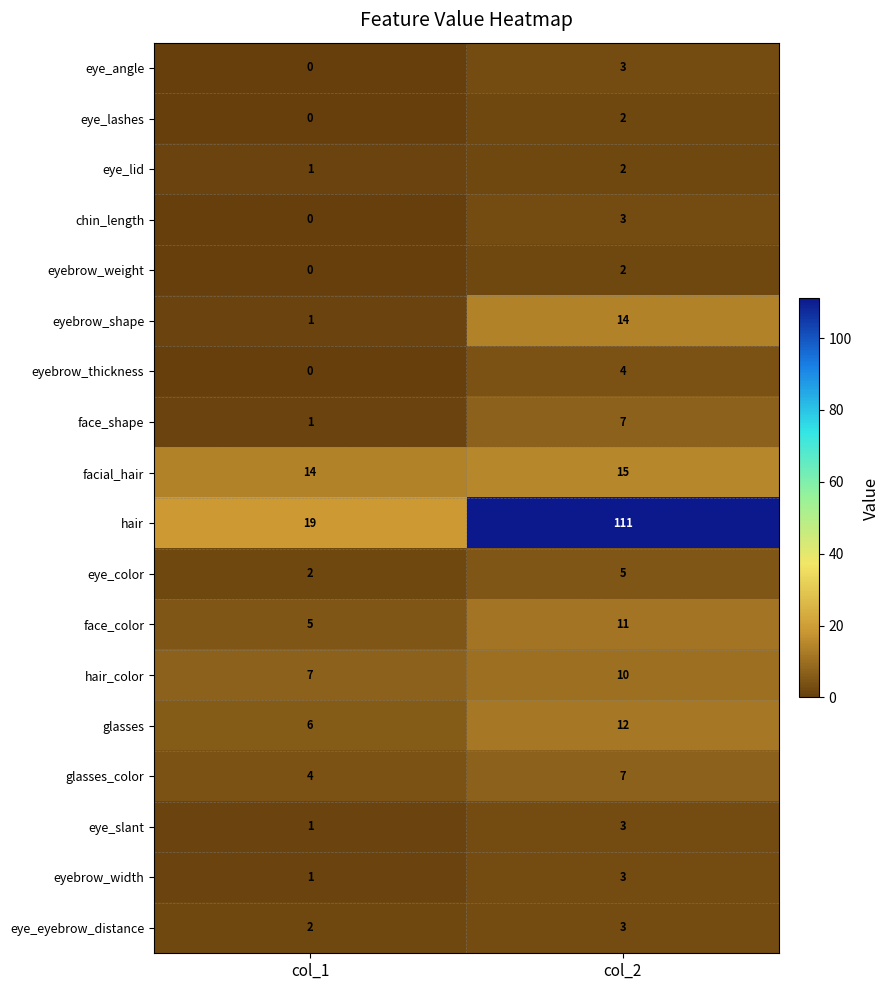

List the labels in order of chin_length value, smallest first.

col_1, col_2